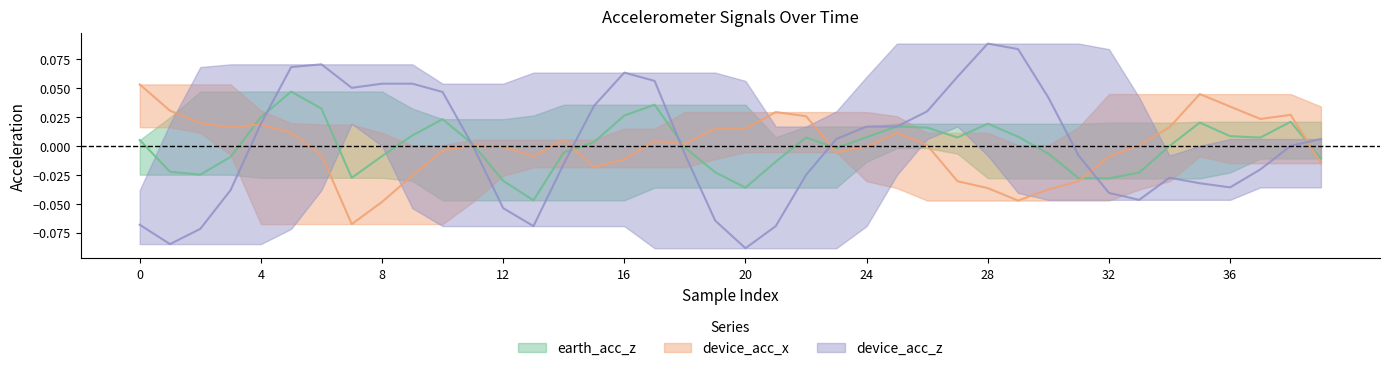

What is the minimum value for device_acc_x?

-0.1